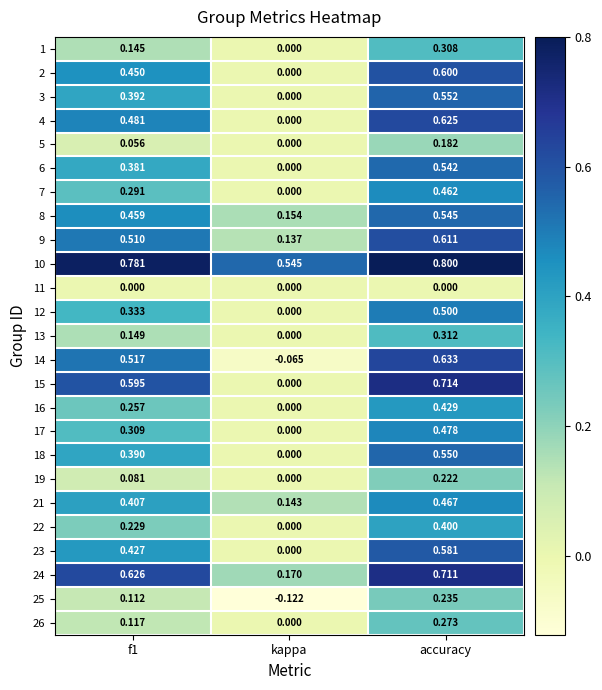

At which category does the chart reach its peak across all series?

accuracy